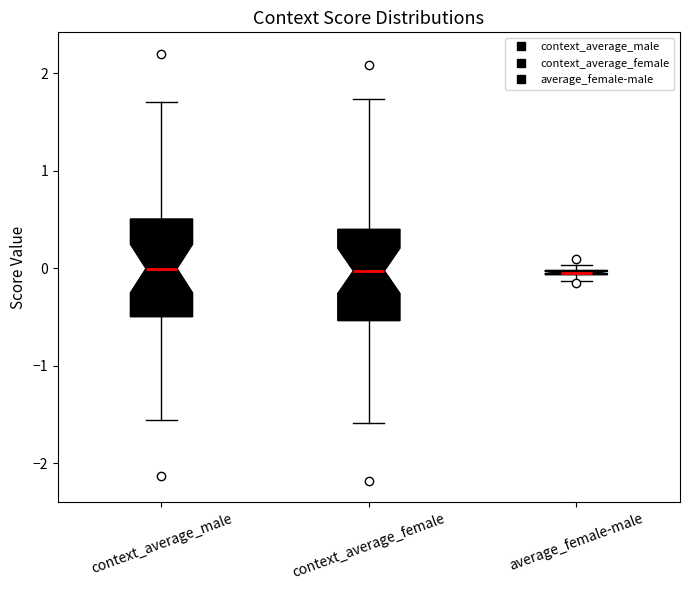

Where is the upper edge of the box for average_female-male on the y-axis? The values are not printed on the chart, so give them approximately, as read against the axis.

0.0